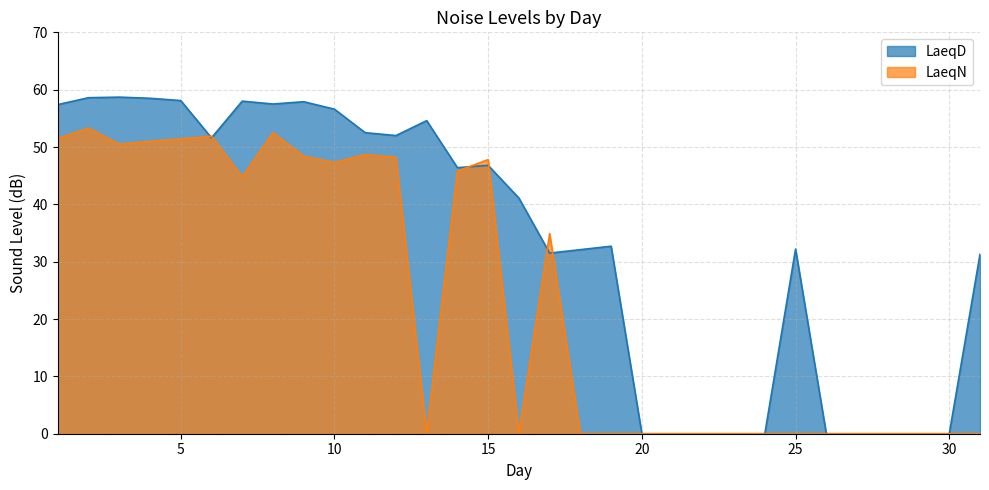

What is the average value of the LaeqN series?

23.5